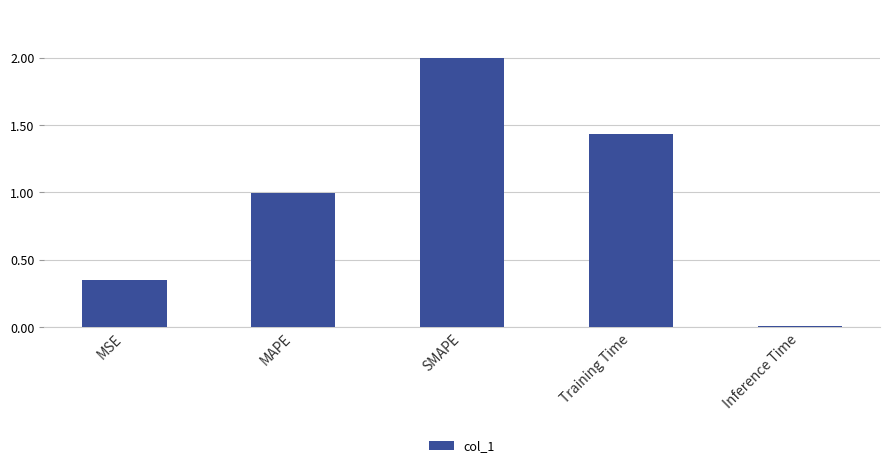

The chart shows a value of 2.2 at Training Time. True or false?

False